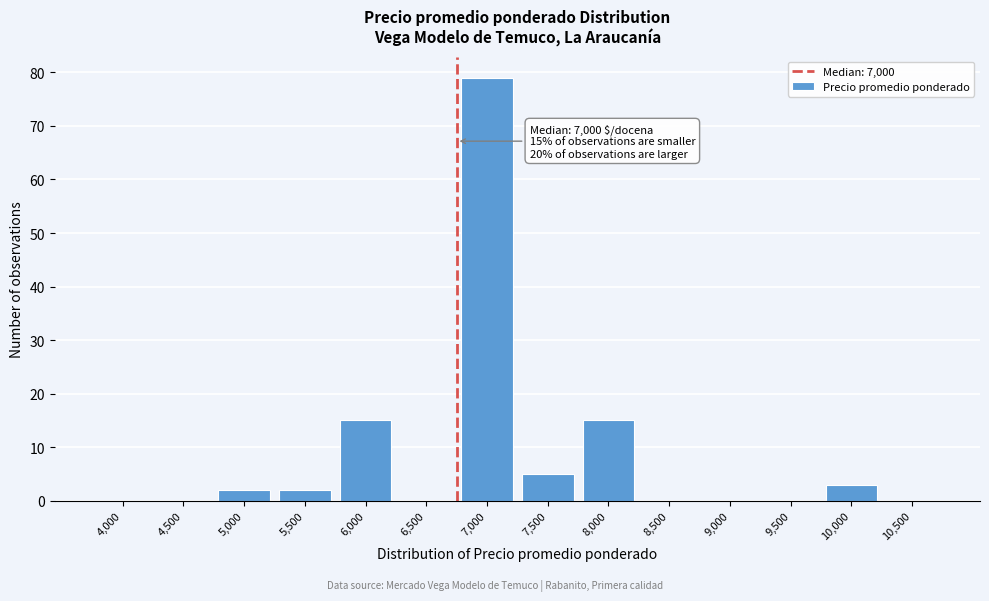

Reading right to left, transcribe all the data shown in this chart.

10,500=0	10,000=3	9,500=0	9,000=0	8,500=0	8,000=15	7,500=5	7,000=79	6,500=0	6,000=15	5,500=2	5,000=2	4,500=0	4,000=0